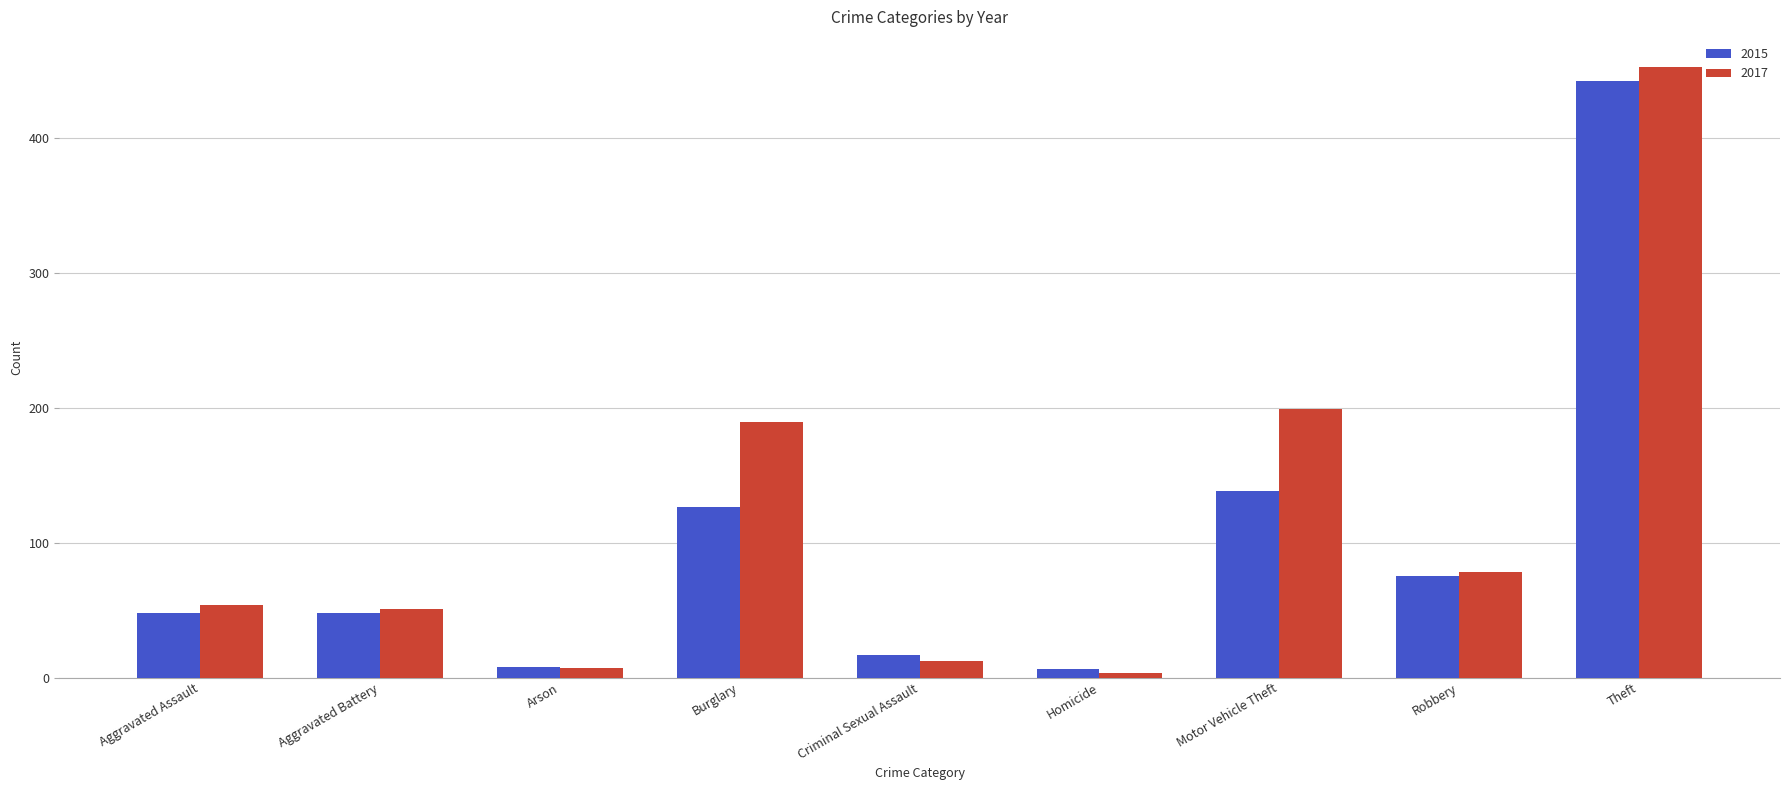

Which series has the widest spread of values?

2017